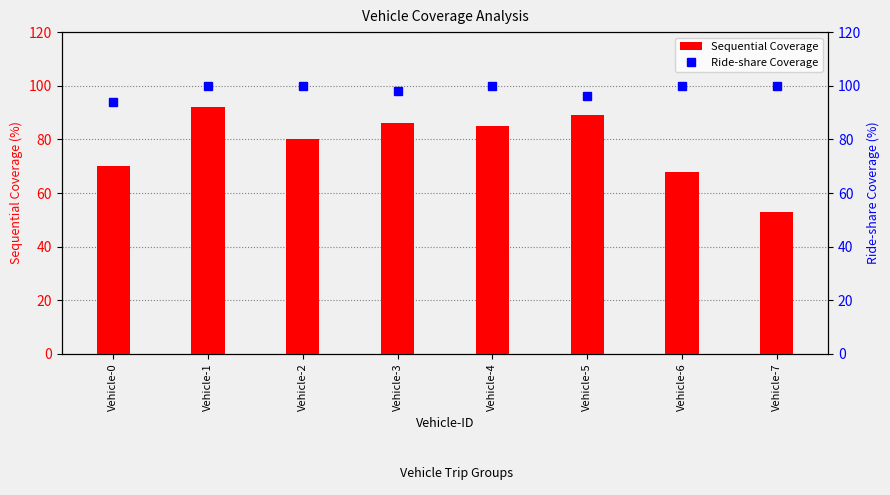

At which label does Ride-share Coverage reach its minimum?

Vehicle-0